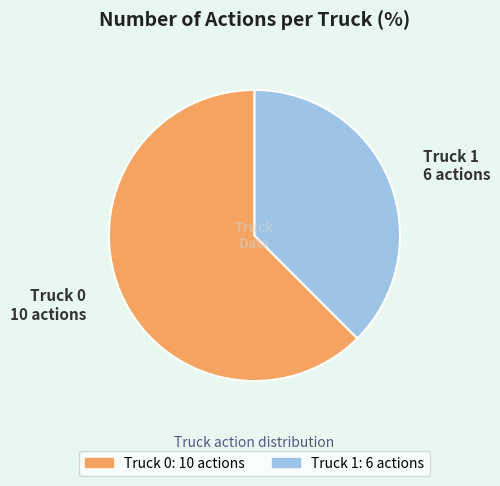

Is there any slice that represents more than half of the pie?

Yes